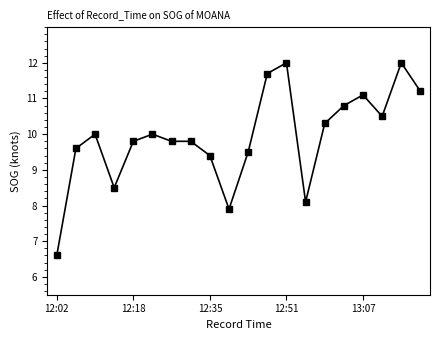

What is the difference between the maximum and minimum values?

5.4